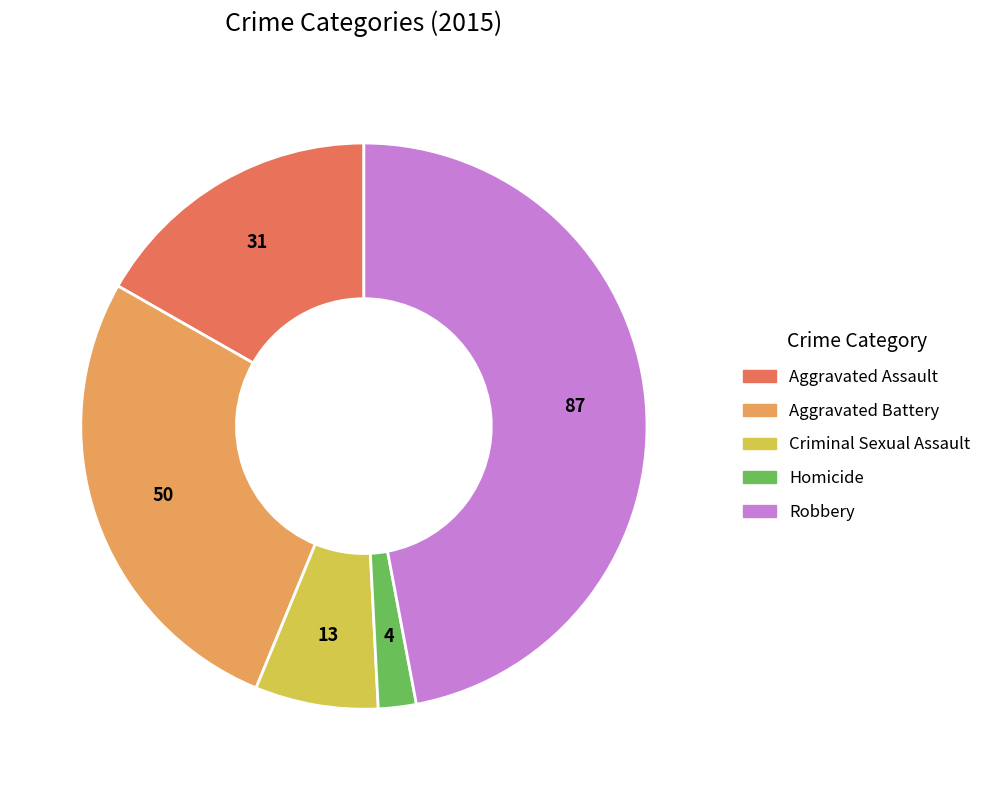

What is the ratio of the value at Robbery to the value at Aggravated Assault?

2.8